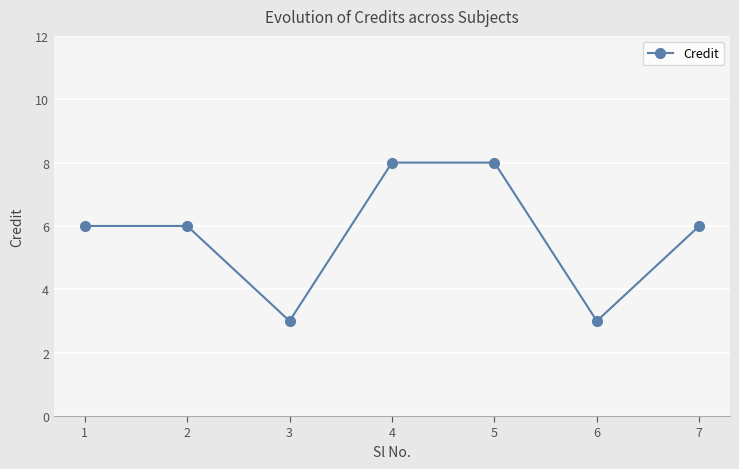

What is the value of the 1st point from the left?

6